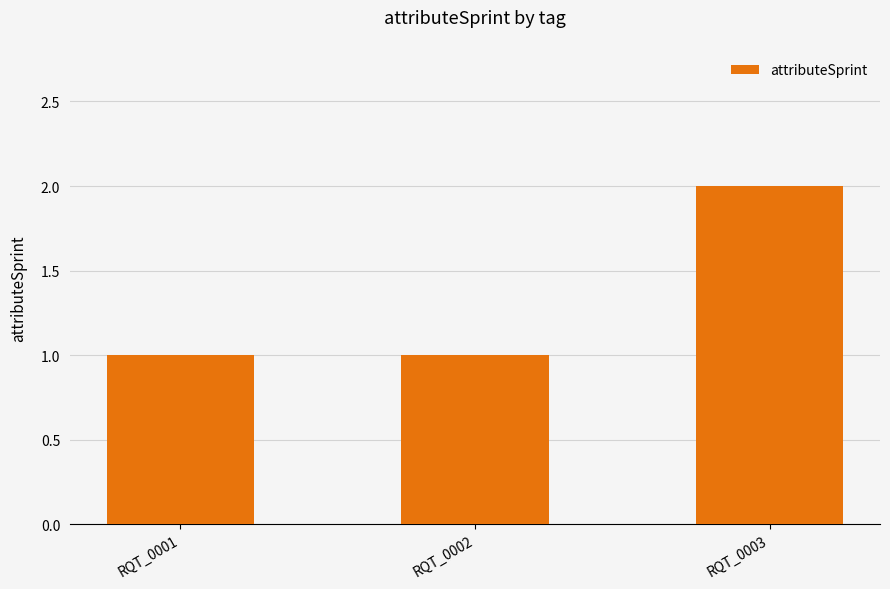

The chart shows a value of 1 at RQT_0002. True or false?

True